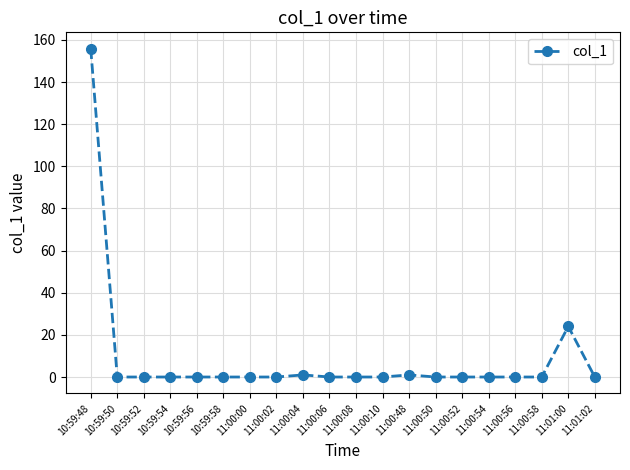

What position from the right is 11:01:02?

1